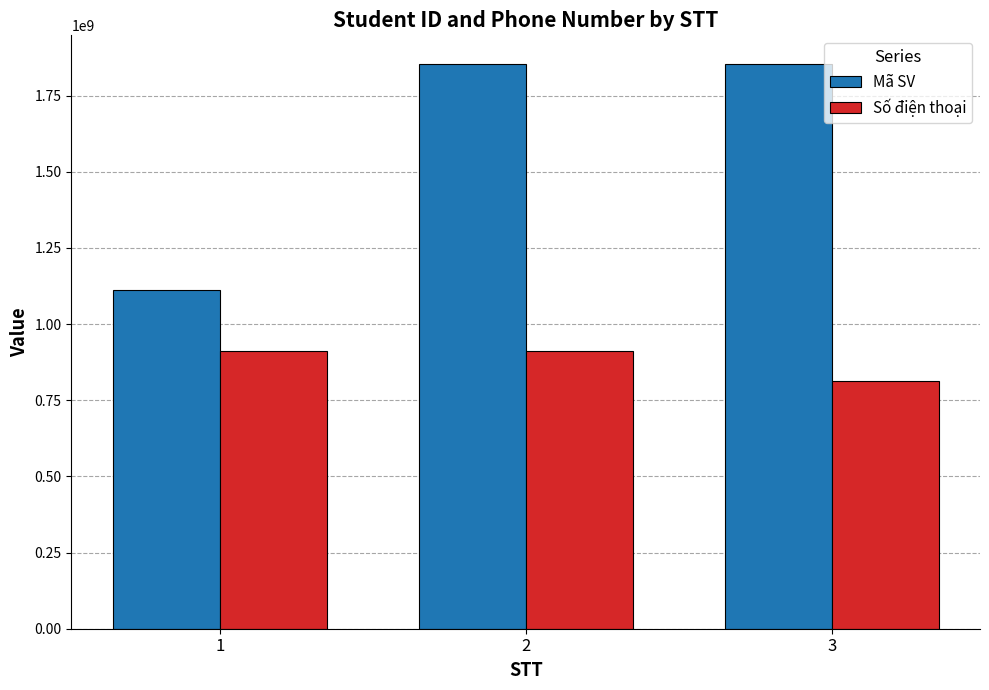

What is the greatest value displayed?

1855010004